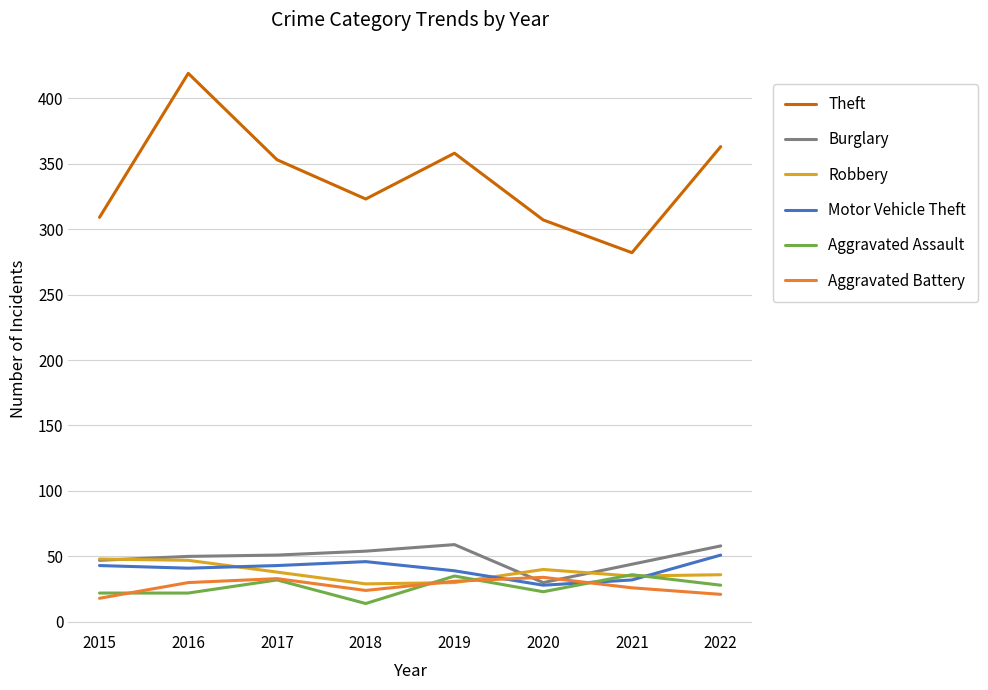

Which series has the widest spread of values?

Theft